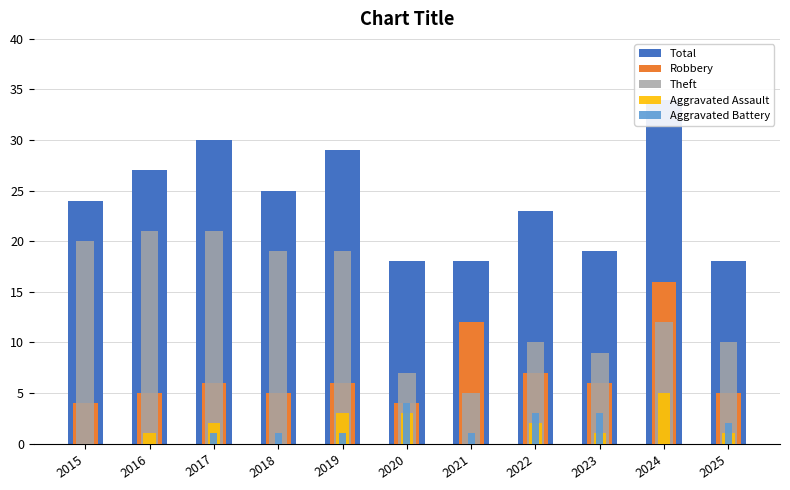

What is the value of the Robbery bar at the 7th from the left?

12